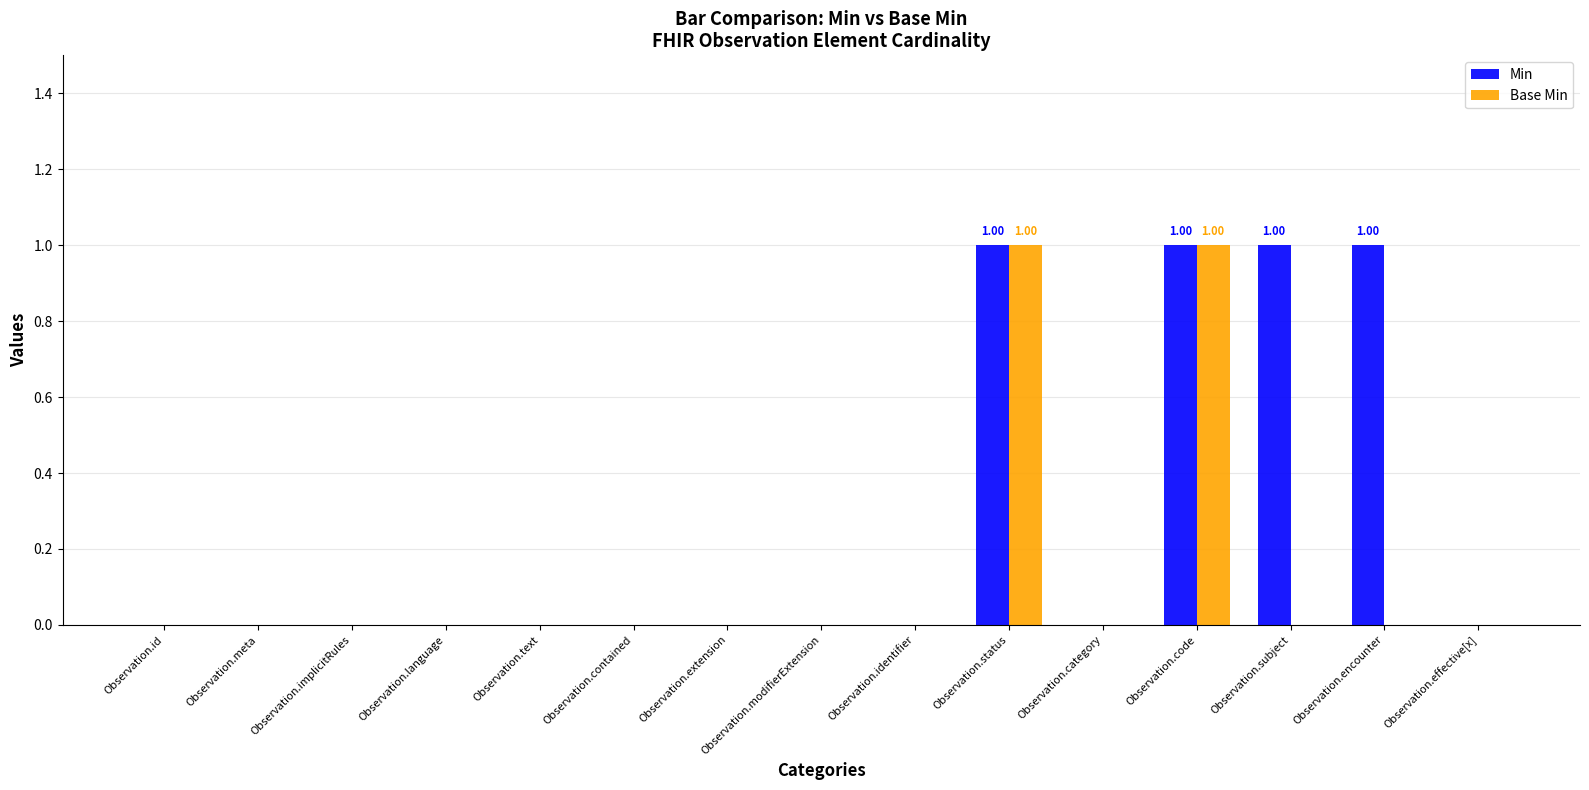

Reading left to right, list all the values displayed in this chart.

Min: 0	0	0	0	0	0	0	0	0	1	0	1	1	1	0
Base Min: 0	0	0	0	0	0	0	0	0	1	0	1	0	0	0